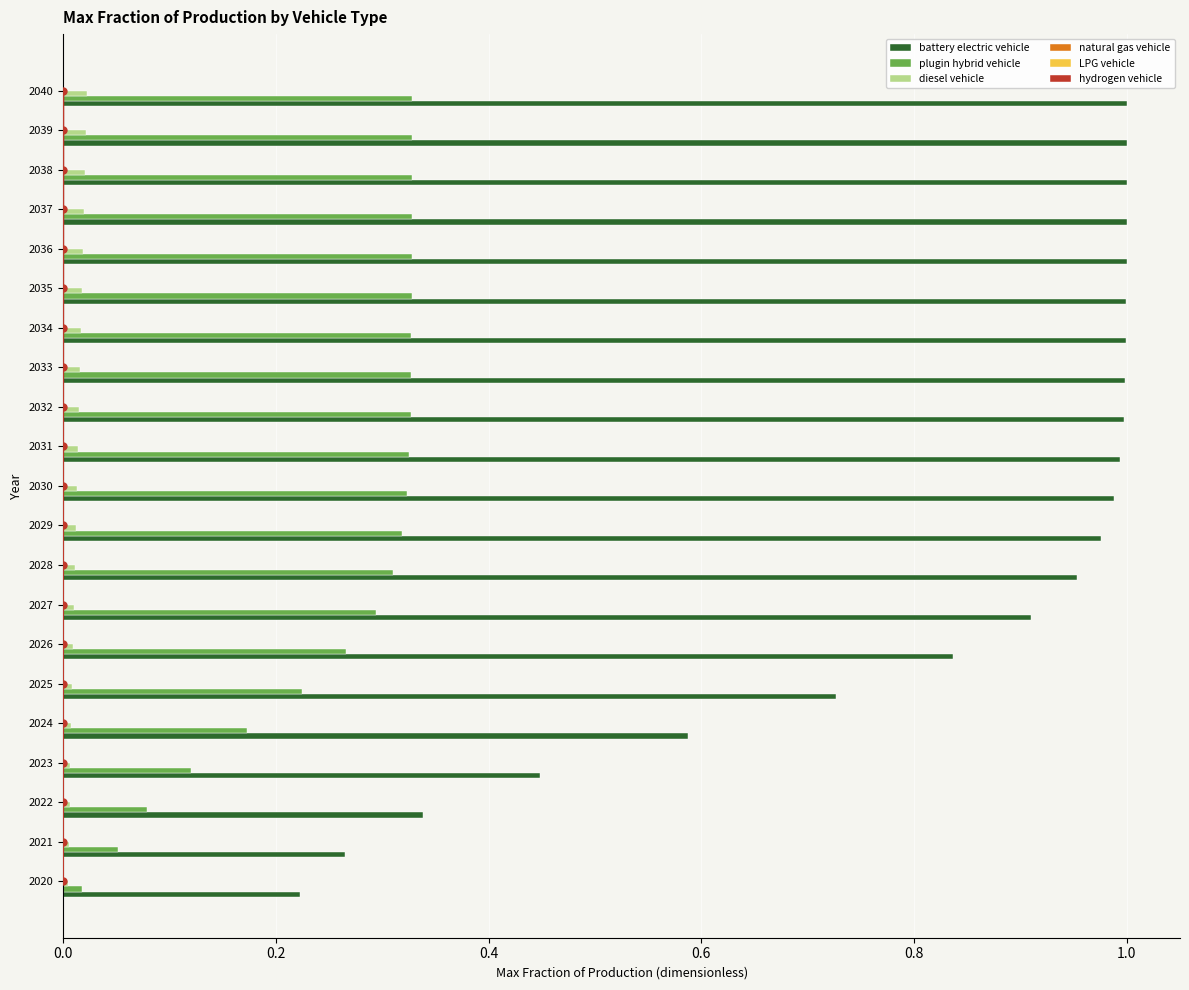

Reading left to right, list all the values displayed in this chart.

battery electric vehicle: 0.2	0.3	0.3	0.4	0.6	0.7	0.8	0.9	1.0	1.0	1.0	1.0	1.0	1.0	1.0	1.0	1.0	1.0	1.0	1.0	1.0
plugin hybrid vehicle: 0.0	0.1	0.1	0.1	0.2	0.2	0.3	0.3	0.3	0.3	0.3	0.3	0.3	0.3	0.3	0.3	0.3	0.3	0.3	0.3	0.3
diesel vehicle: 0.0	0.0	0.0	0.0	0.0	0.0	0.0	0.0	0.0	0.0	0.0	0.0	0.0	0.0	0.0	0.0	0.0	0.0	0.0	0.0	0.0
natural gas vehicle: 0.0	0.0	0.0	0.0	0.0	0.0	0.0	0.0	0.0	0.0	0.0	0.0	0.0	0.0	0.0	0.0	0.0	0.0	0.0	0.0	0.0
LPG vehicle: 0.0	0.0	0.0	0.0	0.0	0.0	0.0	0.0	0.0	0.0	0.0	0.0	0.0	0.0	0.0	0.0	0.0	0.0	0.0	0.0	0.0
hydrogen vehicle: 0.0	0.0	0.0	0.0	0.0	0.0	0.0	0.0	0.0	0.0	0.0	0.0	0.0	0.0	0.0	0.0	0.0	0.0	0.0	0.0	0.0